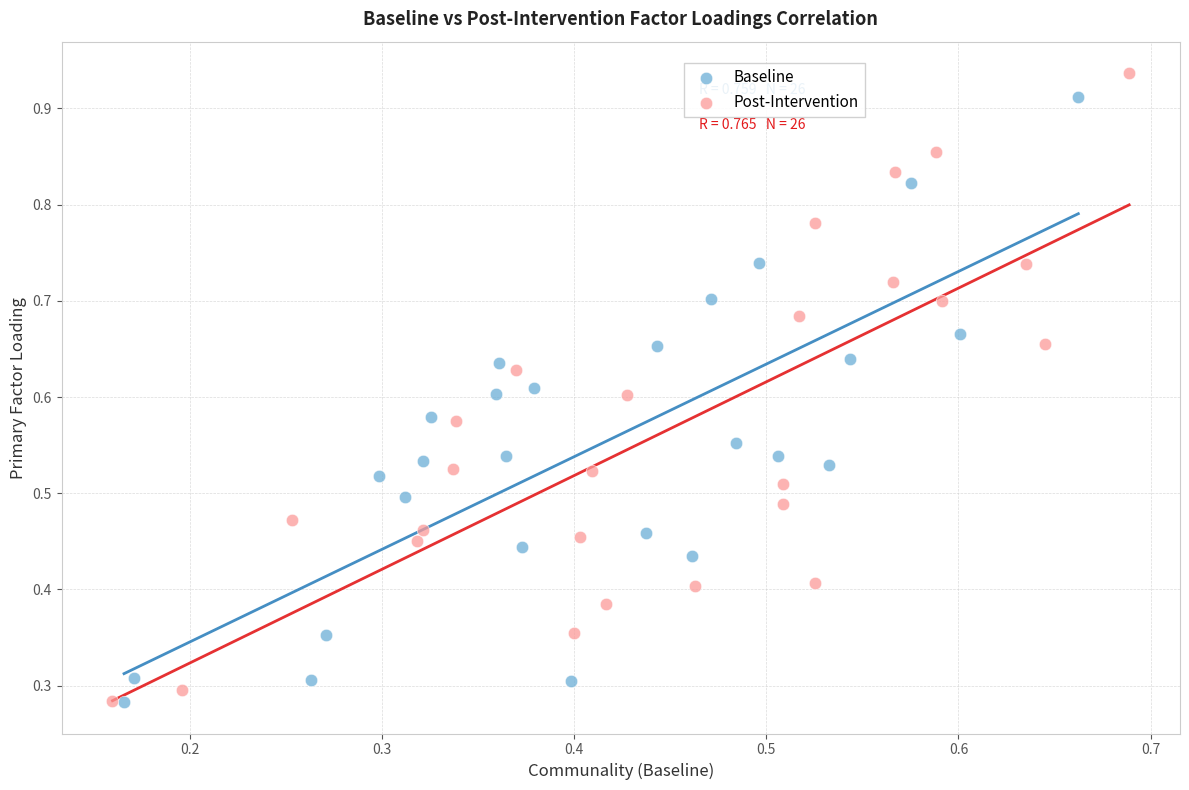

Which series has the widest spread of Y values?

Post-Intervention